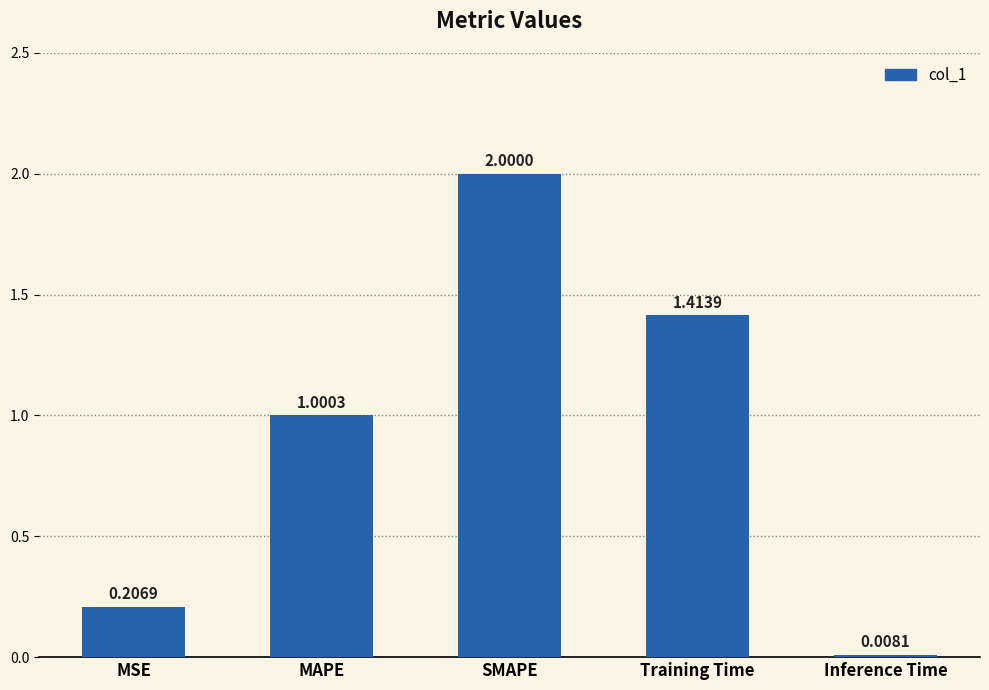

What is the change in value from MAPE to SMAPE?

+1.0